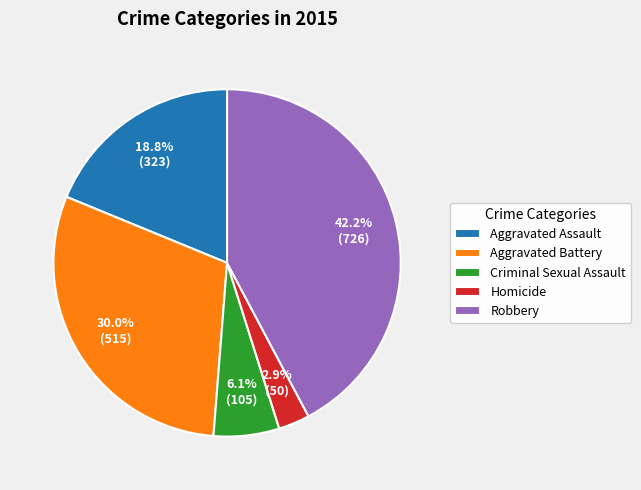

Between Criminal Sexual Assault and Robbery, which is larger?

Robbery